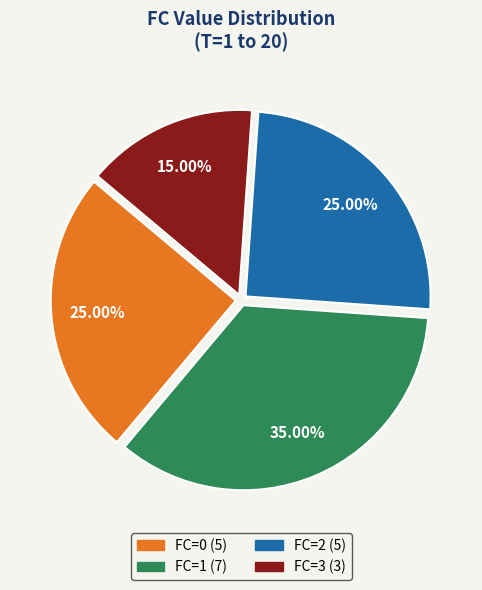

Is there any slice that represents more than half of the pie?

No